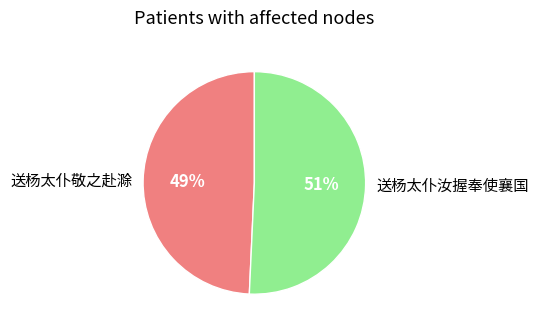

True or false: 送杨太仆汝握奉使襄国 accounts for 51% of the total.

True